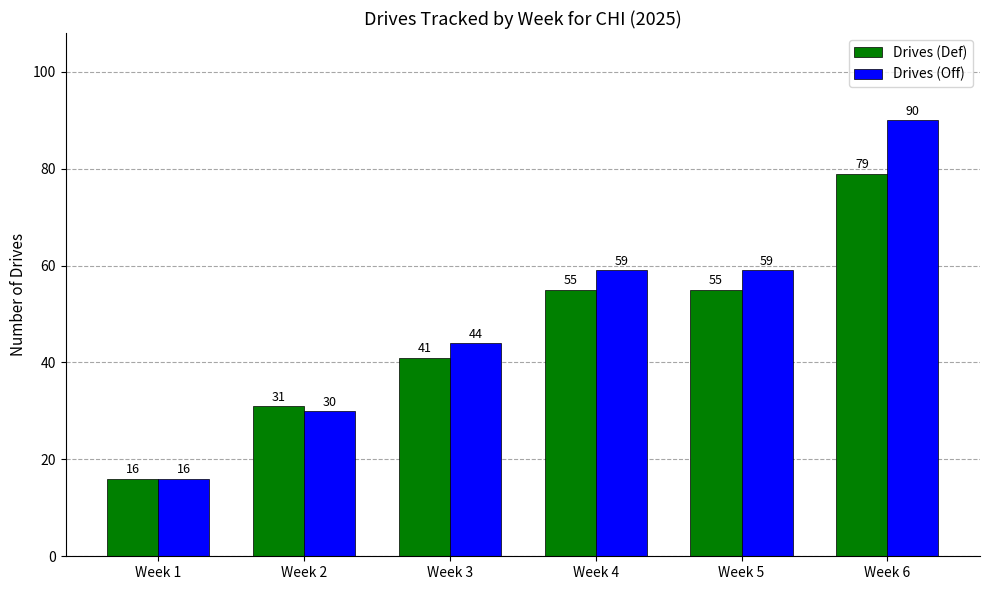

What is the maximum value shown in the chart?

90